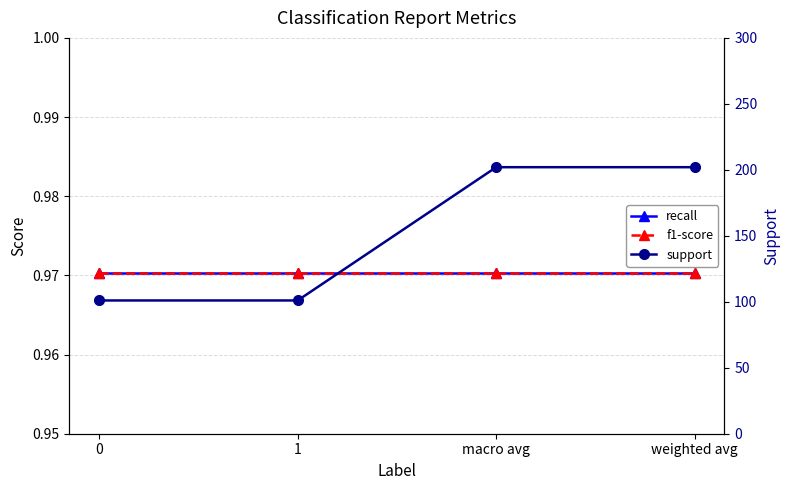

How many lines are shown in the chart?

3